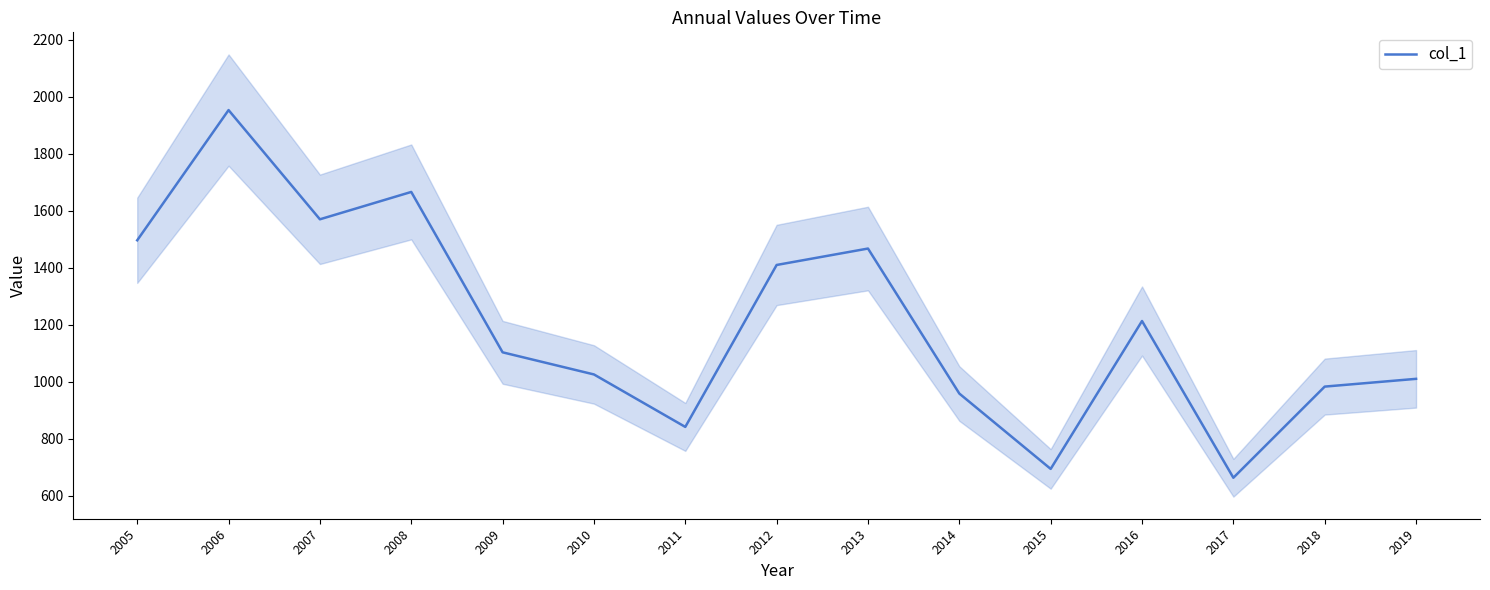

Reading left to right, what are all the values shown in this chart?

1496.1	1953.1	1569.7	1665.8	1102.8	1025.1	841.0	1409.4	1467.1	958.1	693.6	1212.7	662.5	982.5	1009.7